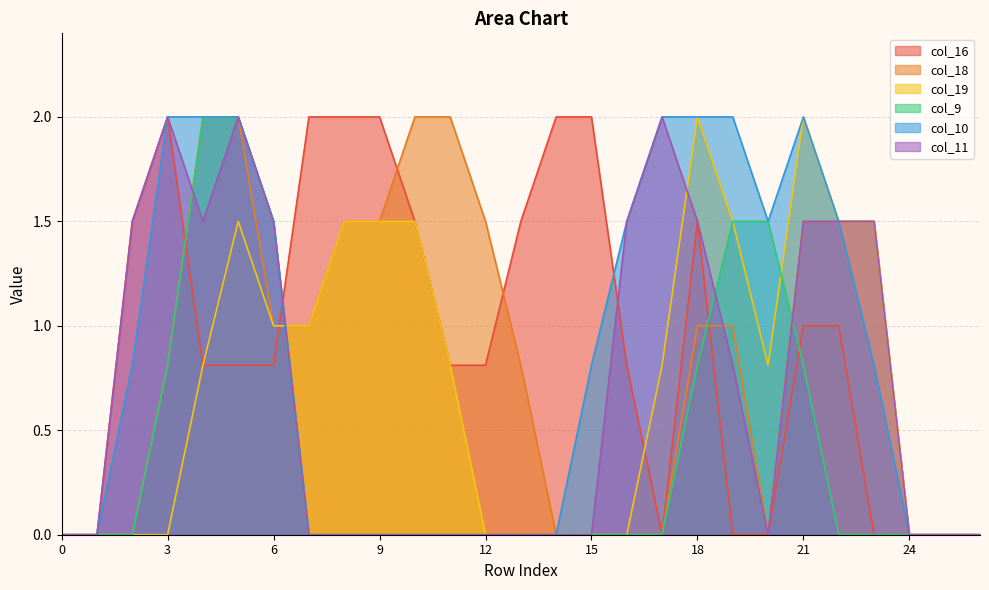

Rank the categories by col_18 value from highest to lowest.

4, 5, 10, 11, 8, 9, 12, 21, 22, 23, 6, 7, 18, 19, 3, 13, 0, 1, 2, 14, 15, 16, 17, 20, 24, 25, 26